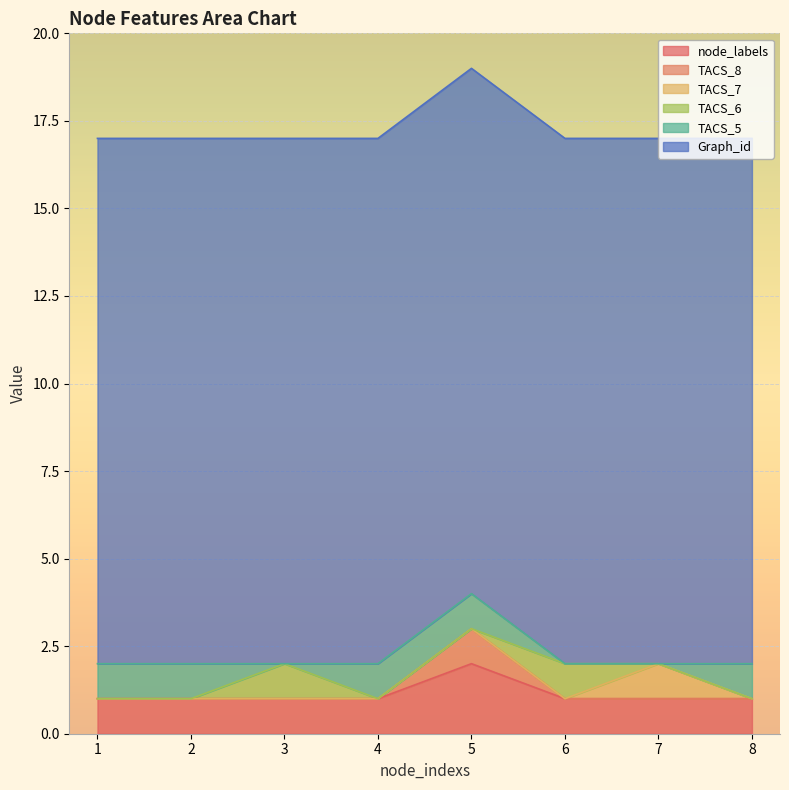

Between 7 and 2, which is larger?

7